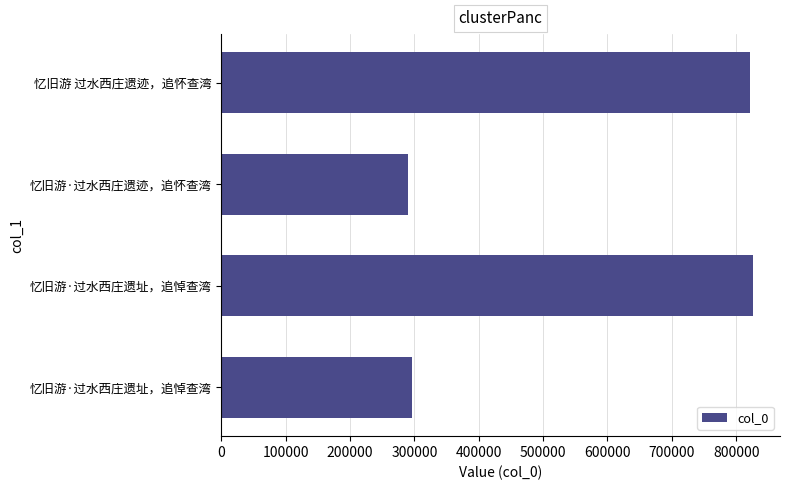

What is the minimum value shown in the chart?

289851